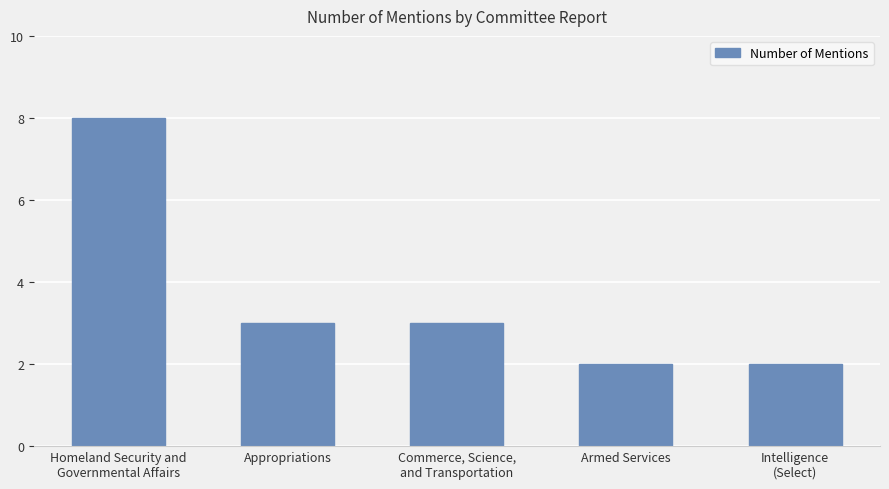

What is the label of the 5th bar from the left?

Intelligence
(Select)